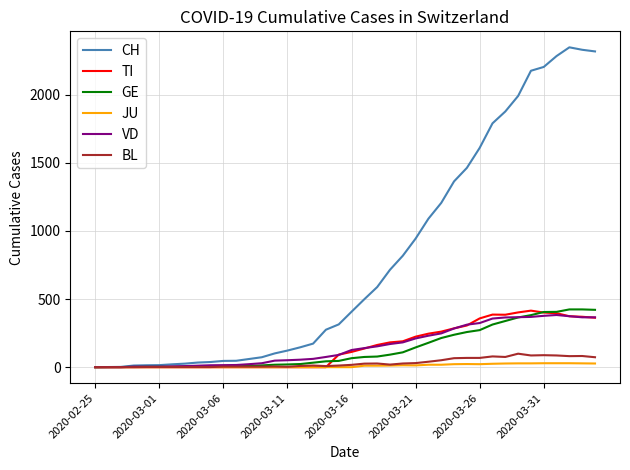

What is the maximum value shown in the chart?

2348